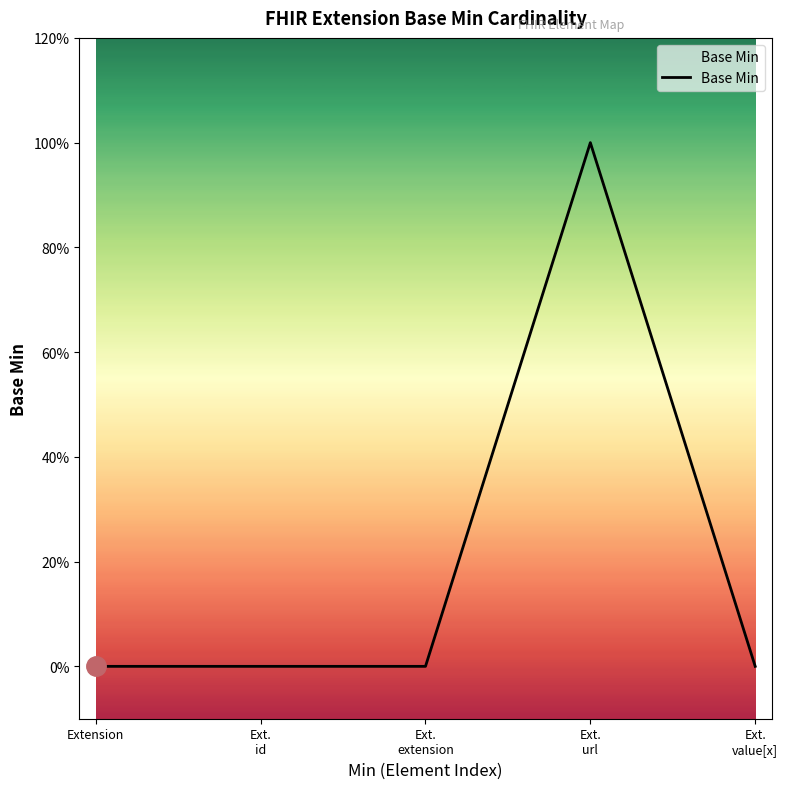

Reading left to right, what are all the values shown in this chart?

Extension=0	Ext.
id=0	Ext.
extension=0	Ext.
url=1	Ext.
value[x]=0